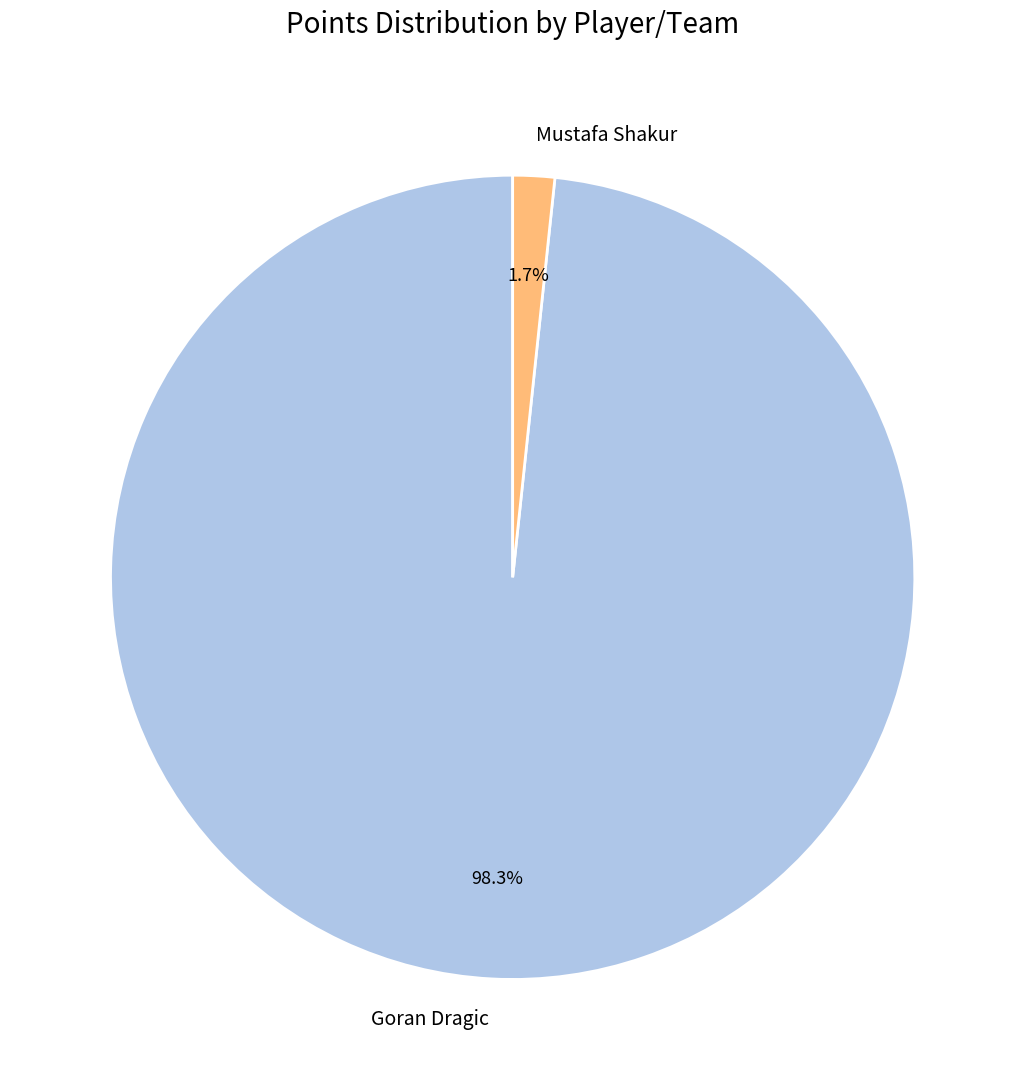

How much of the chart is everything except Mustafa Shakur?

98.3%